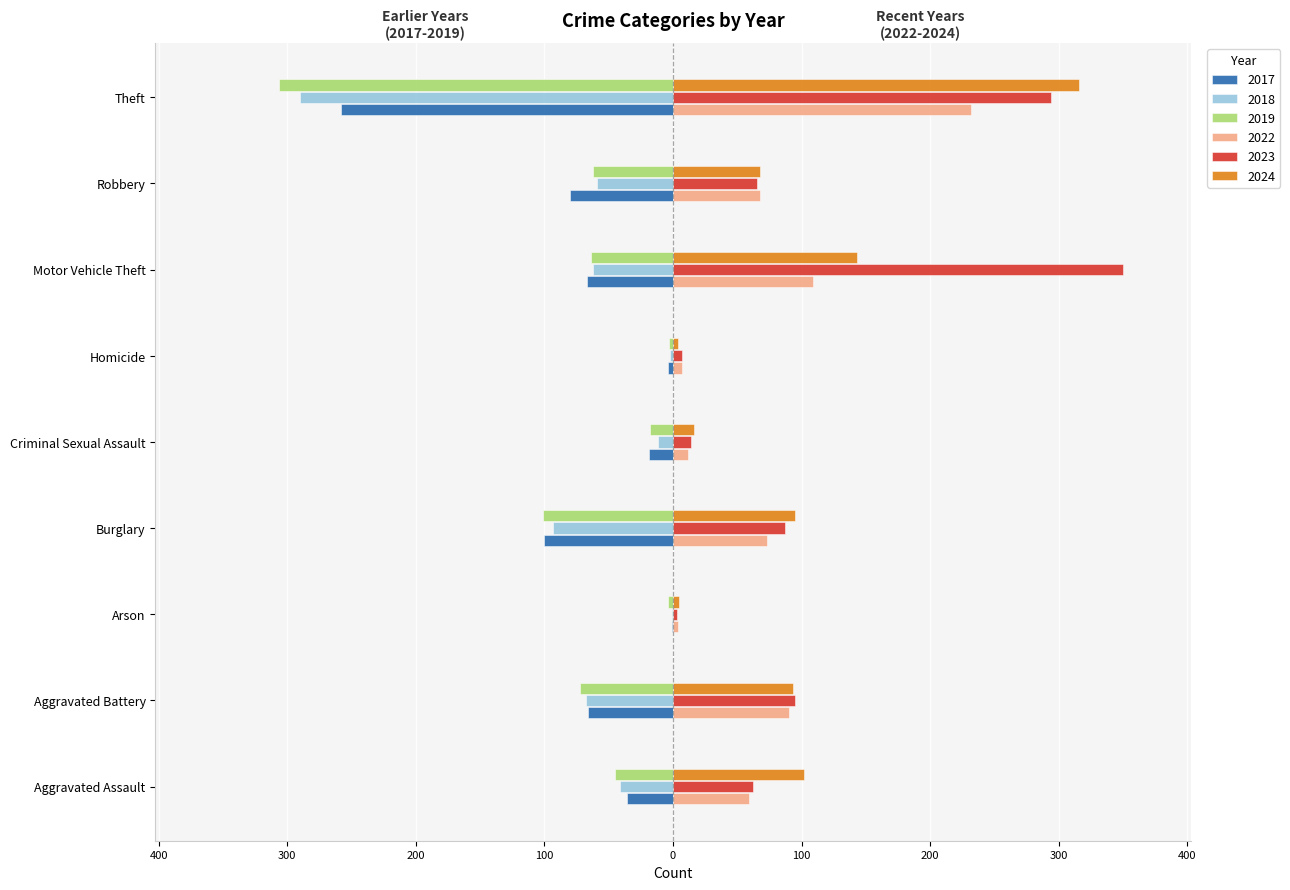

What are all the series names shown in the legend?

2017, 2018, 2019, 2022, 2023, 2024